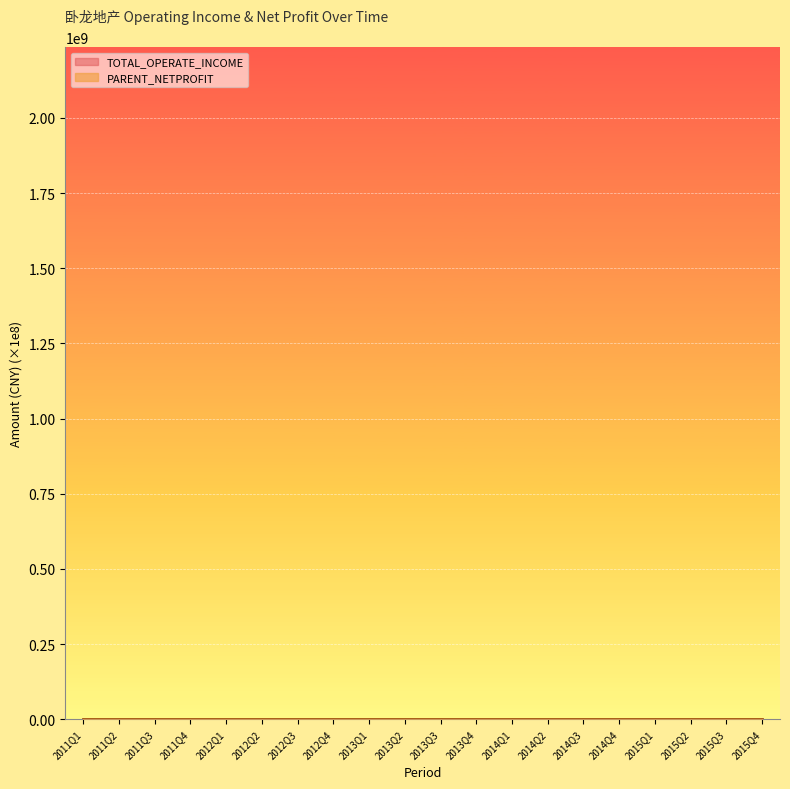

Between 2011Q2 and 2013Q1, which is larger?

2011Q2